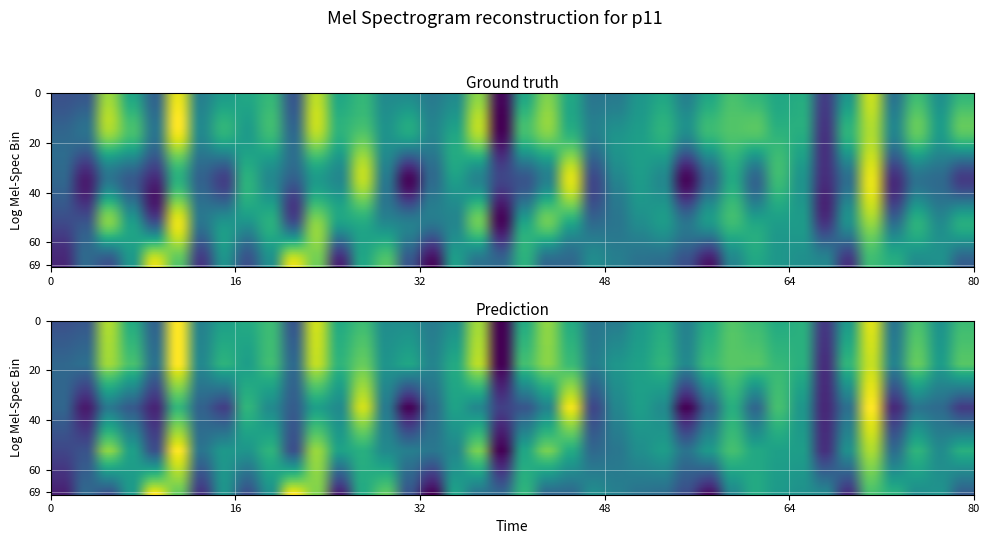

The clustering_coefficient series shows 0.5 at 19. True or false?

False